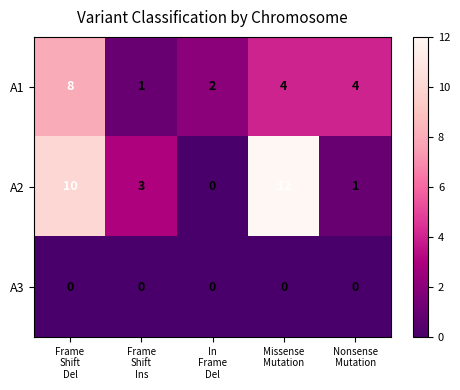

At which category is the sum across all series the highest?

Frame
Shift
Del